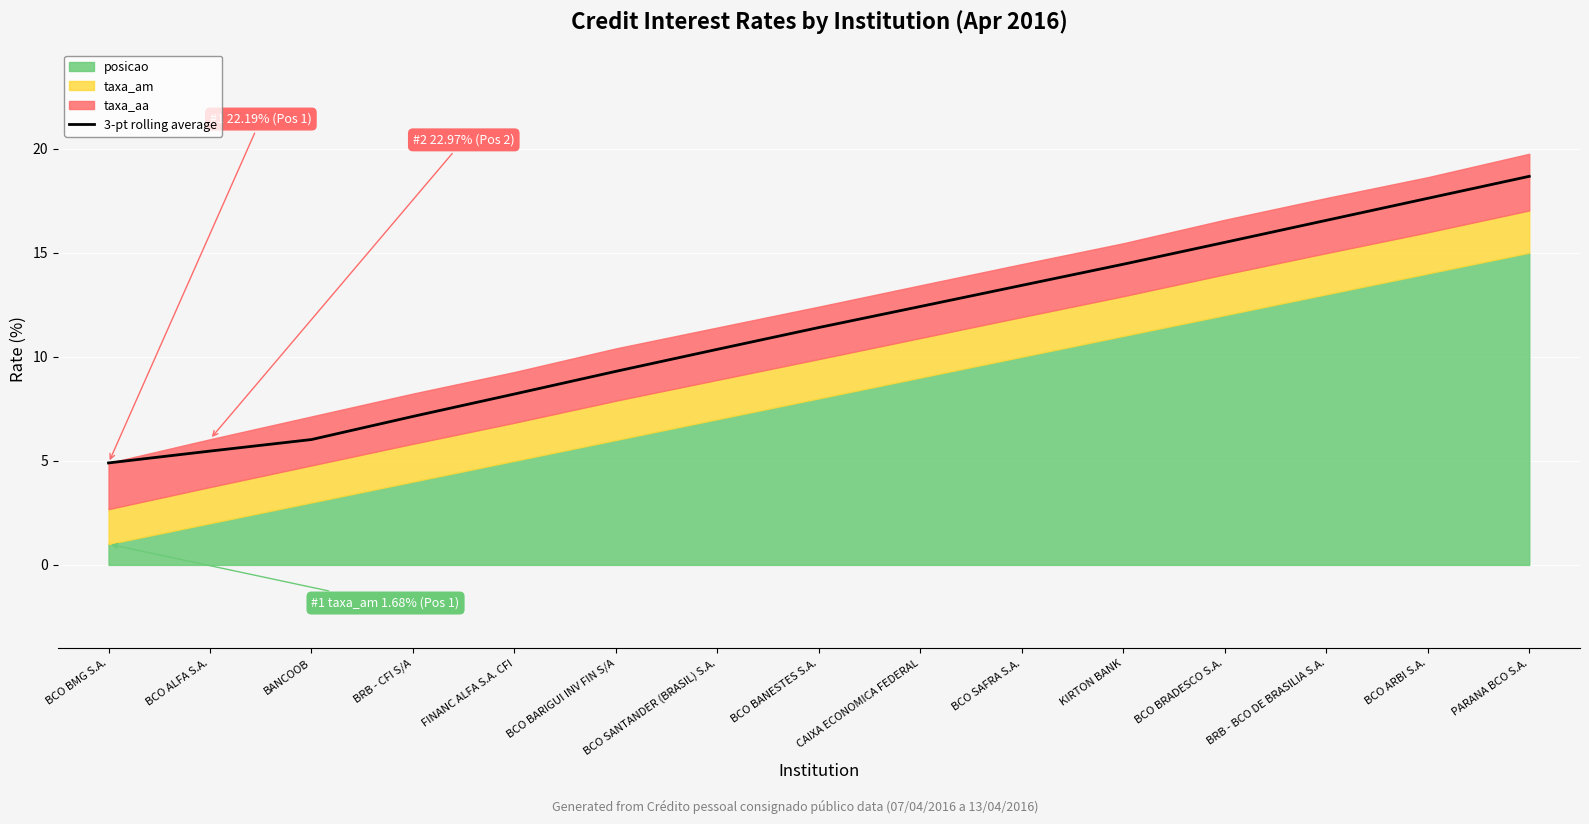

Does the chart display data point markers on the line(s)?

No